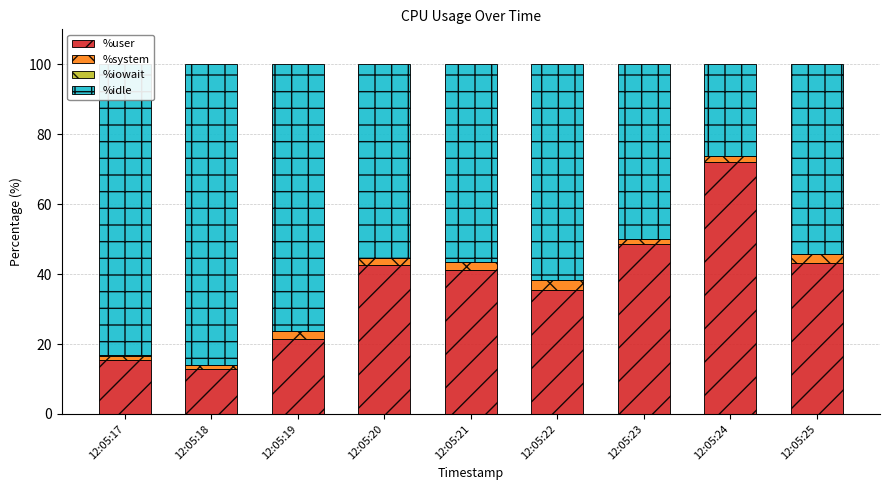

The value of %user at 12:05:20 is 75.8. True or false?

False